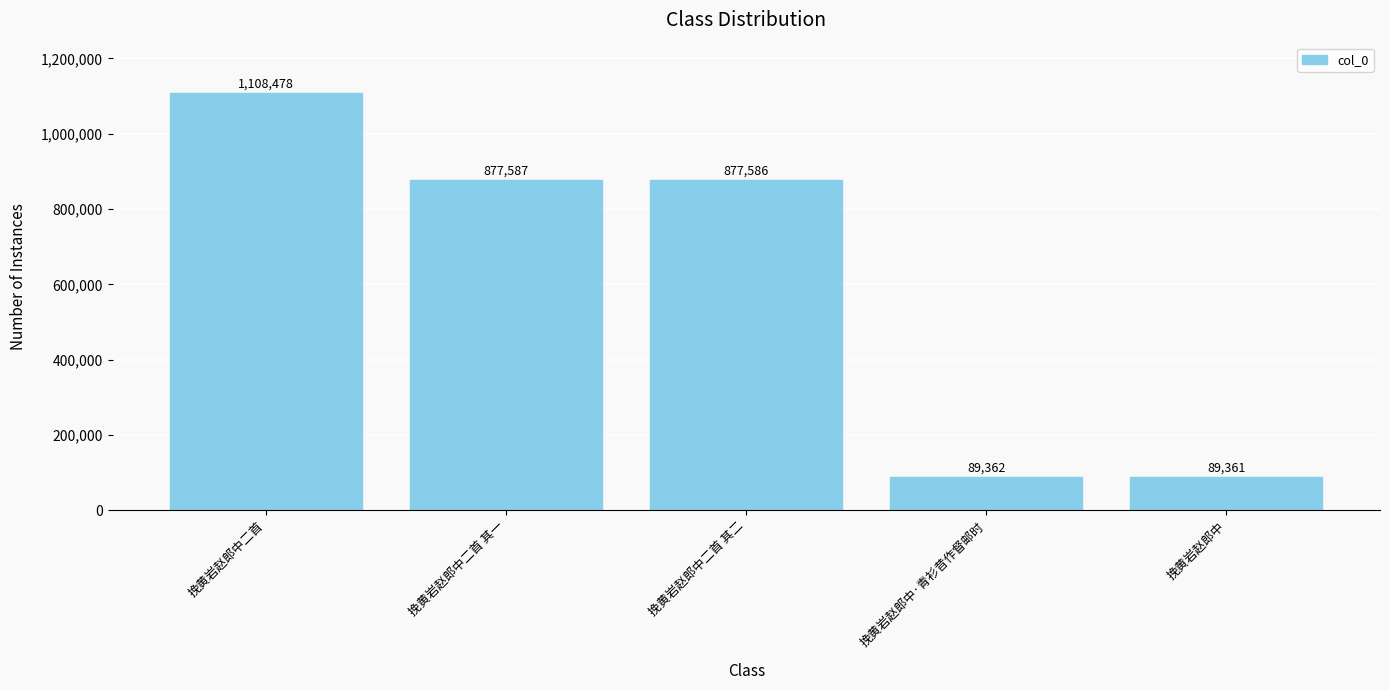

Is it true that the value at 挽黄岩赵郎中二首 其一 is 176971?

False